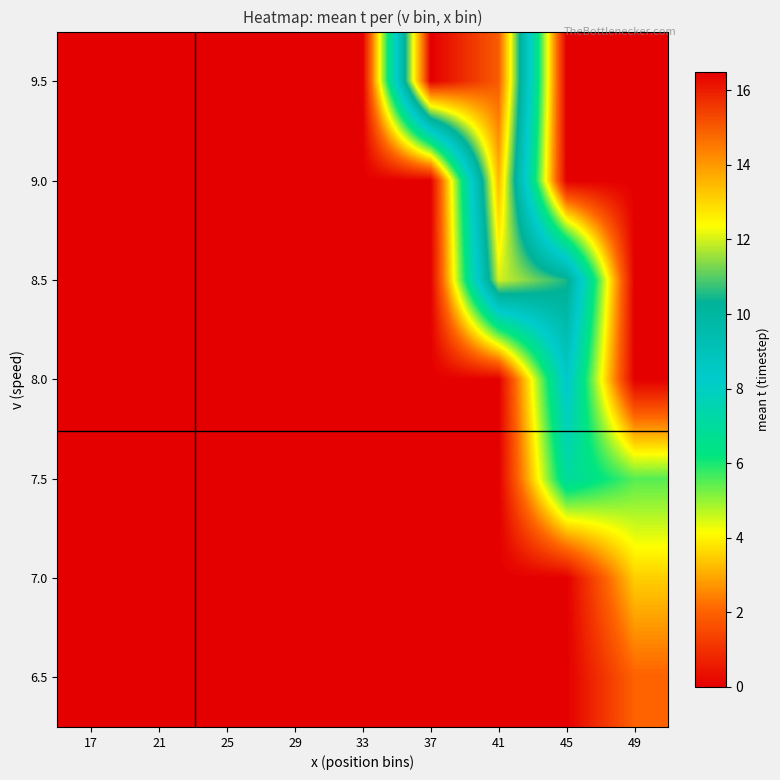

At how many categories does at least one series exceed 13?

2